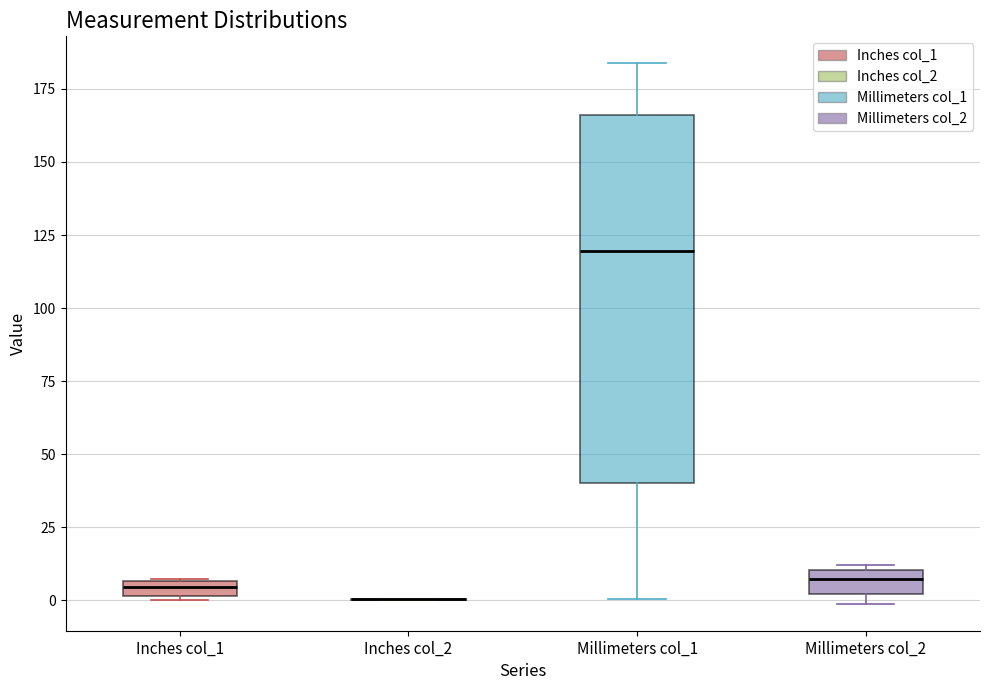

Comparing the boxes themselves (not the whiskers), which one is the tallest?

Millimeters col_1